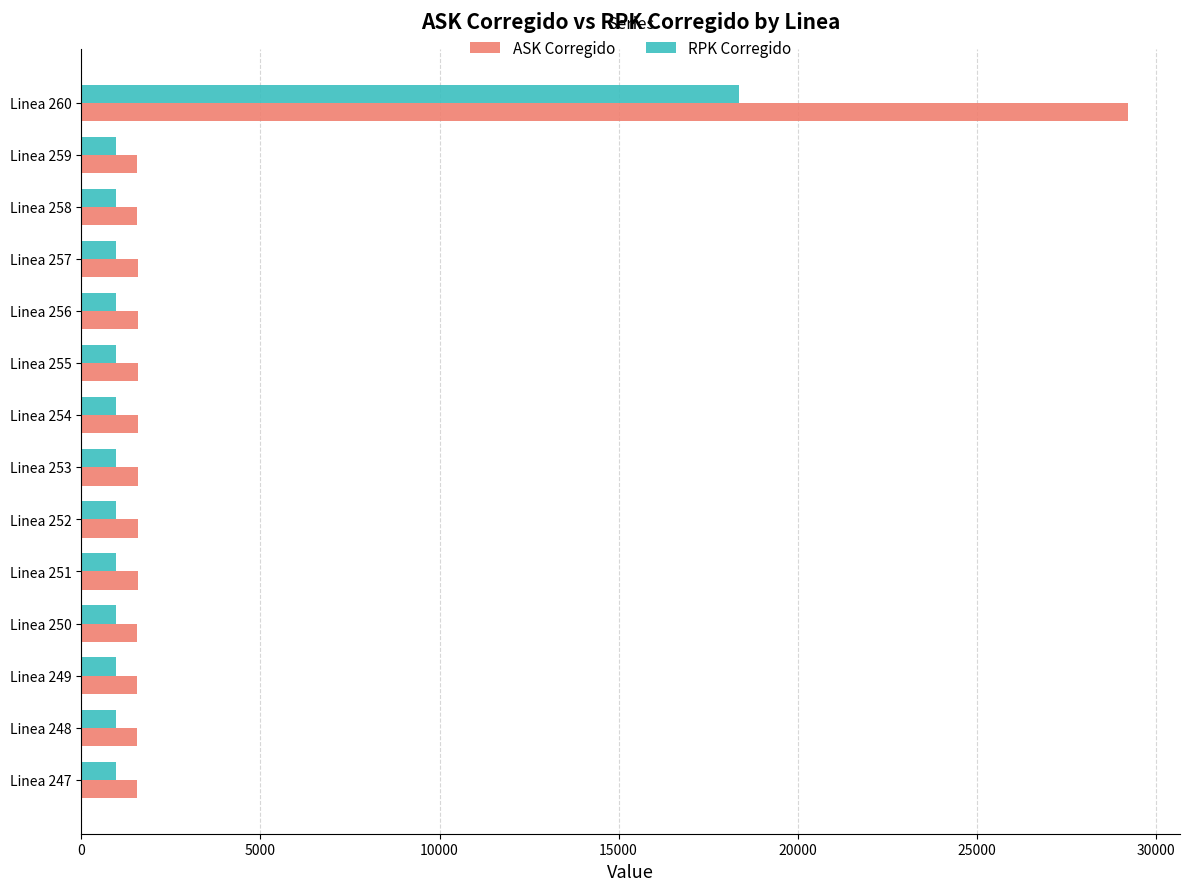

Which series has the widest spread of values?

ASK Corregido